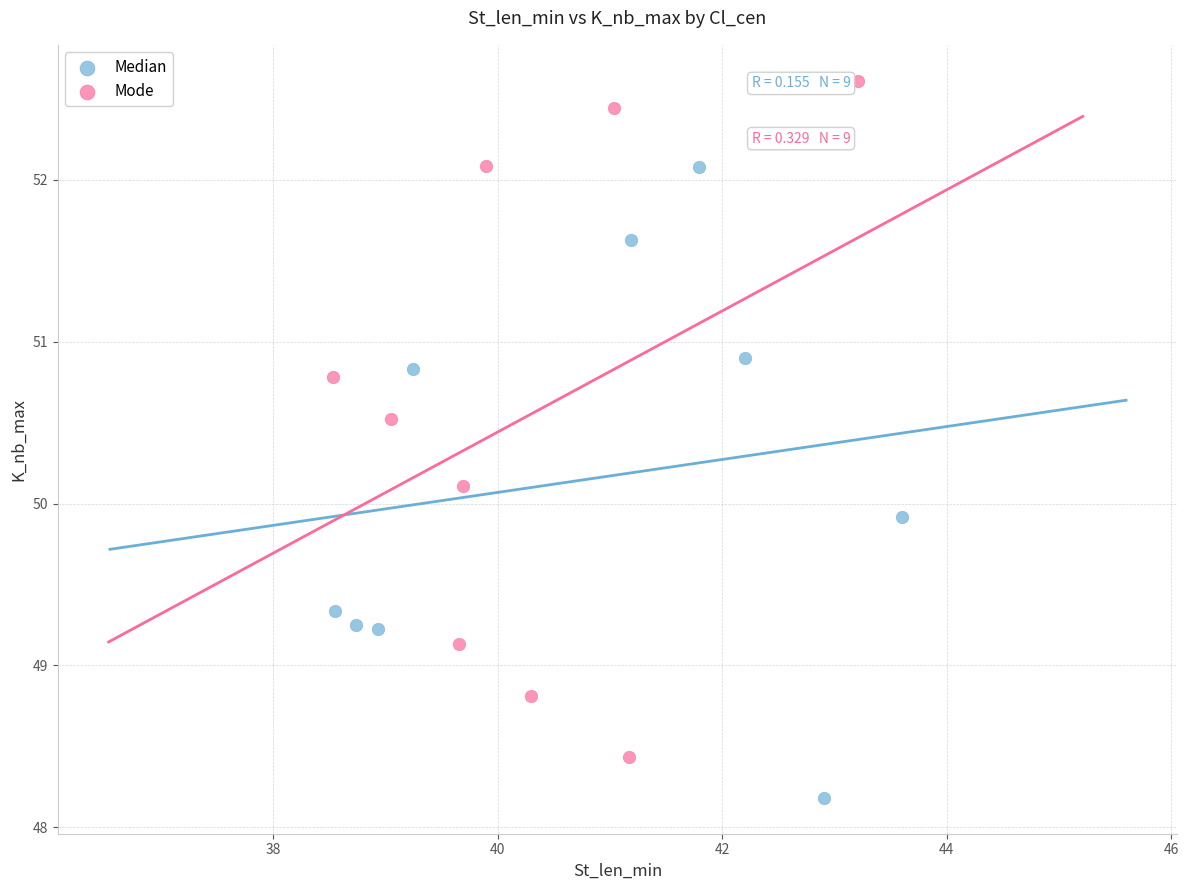

What are all the series names shown in the legend?

Median, Mode